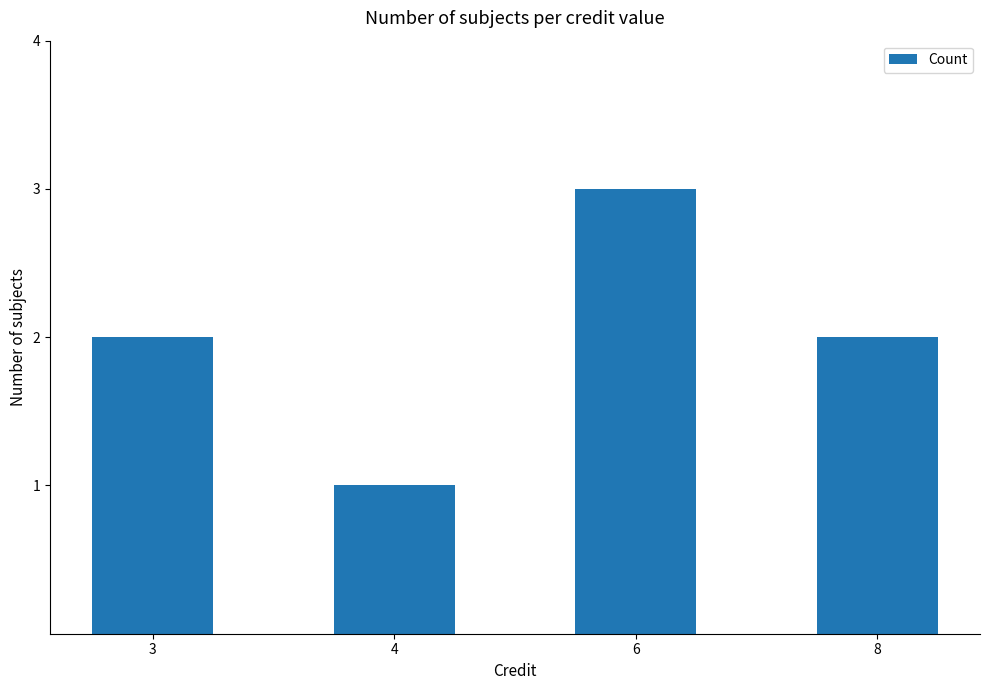

How many values are between 2 and 3?

3